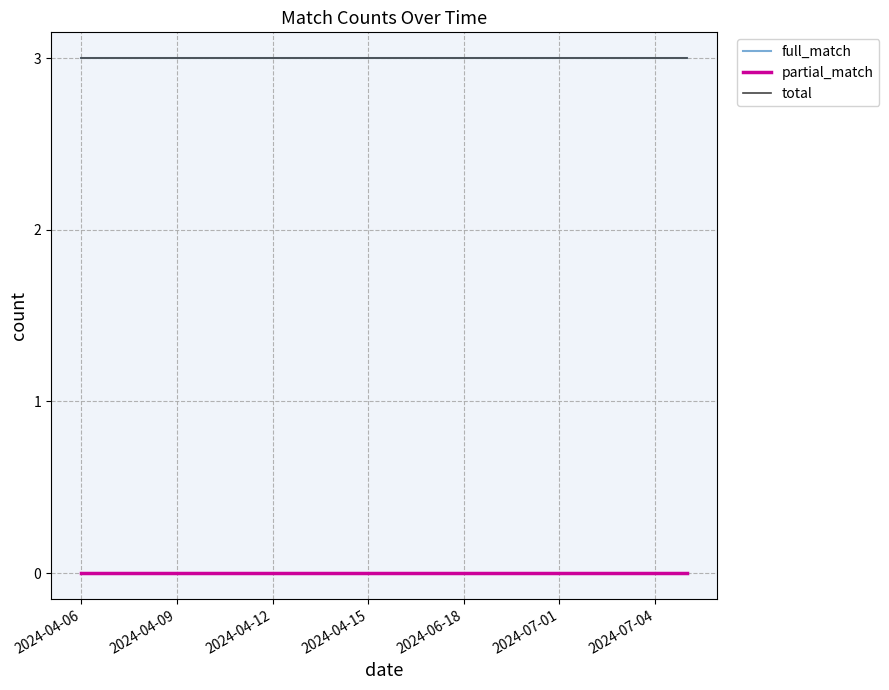

Does the chart display data point markers on the line(s)?

No